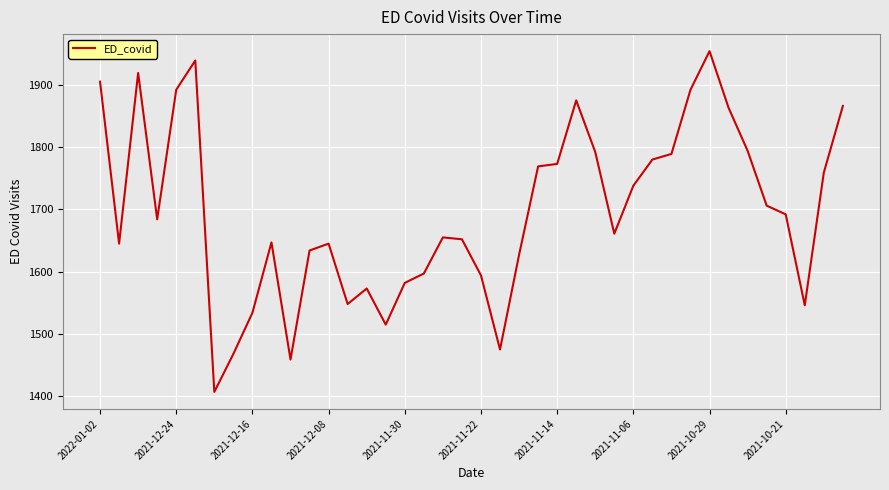

What is the difference between the maximum and minimum values?

547